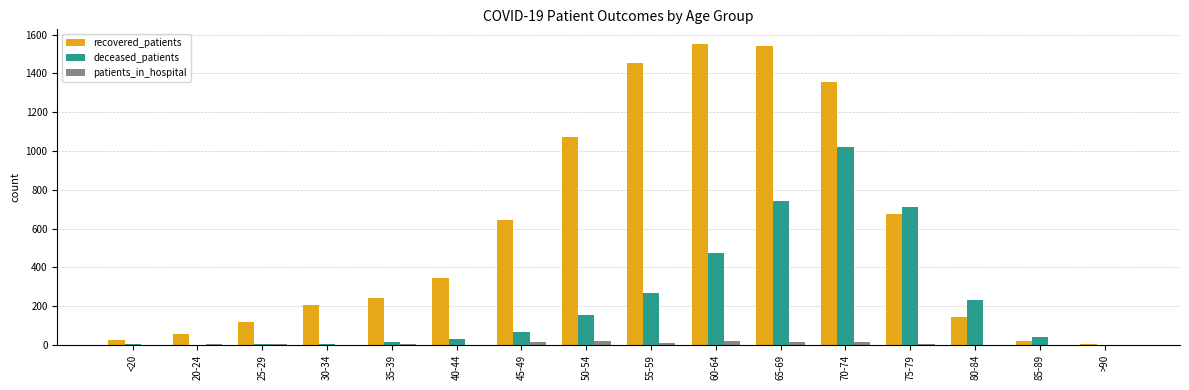

Is the value of recovered_patients at 65-69 greater than the value of patients_in_hospital at 55-59?

Yes